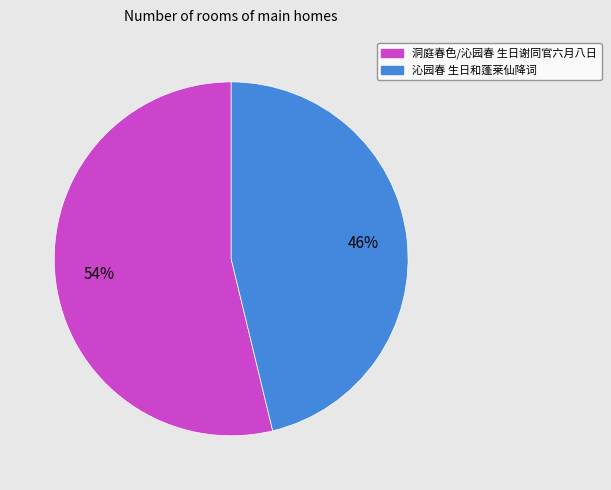

To the nearest percent, what is the combined percentage of 洞庭春色/沁园春 生日谢同官六月八日 and 沁园春 生日和蓬莱仙降词?

100%